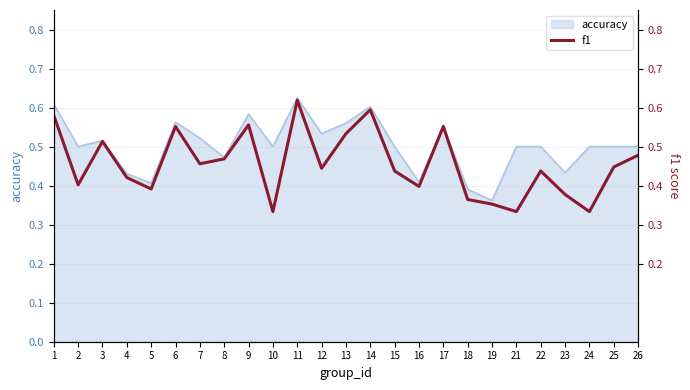

Which label corresponds to the smallest value in the chart?

10